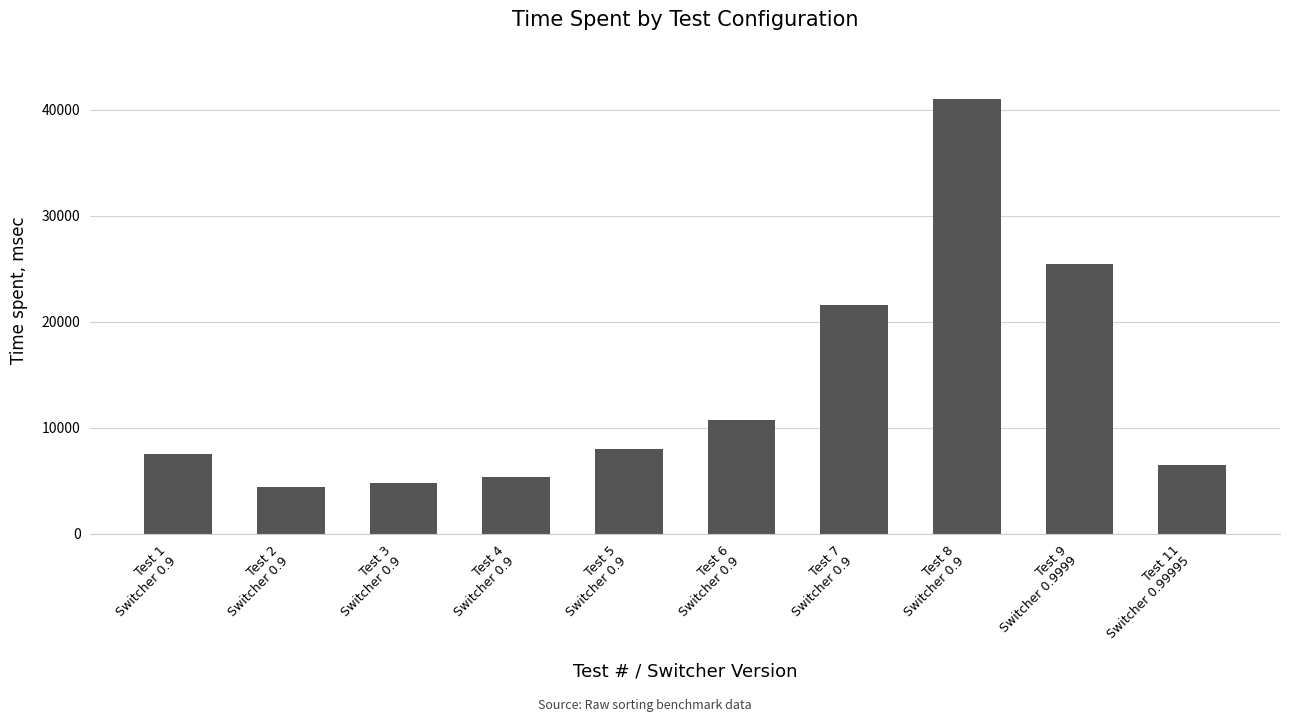

Approximately how many times larger is the value at Test 8
Switcher 0.9 compared to Test 1
Switcher 0.9?

5.4